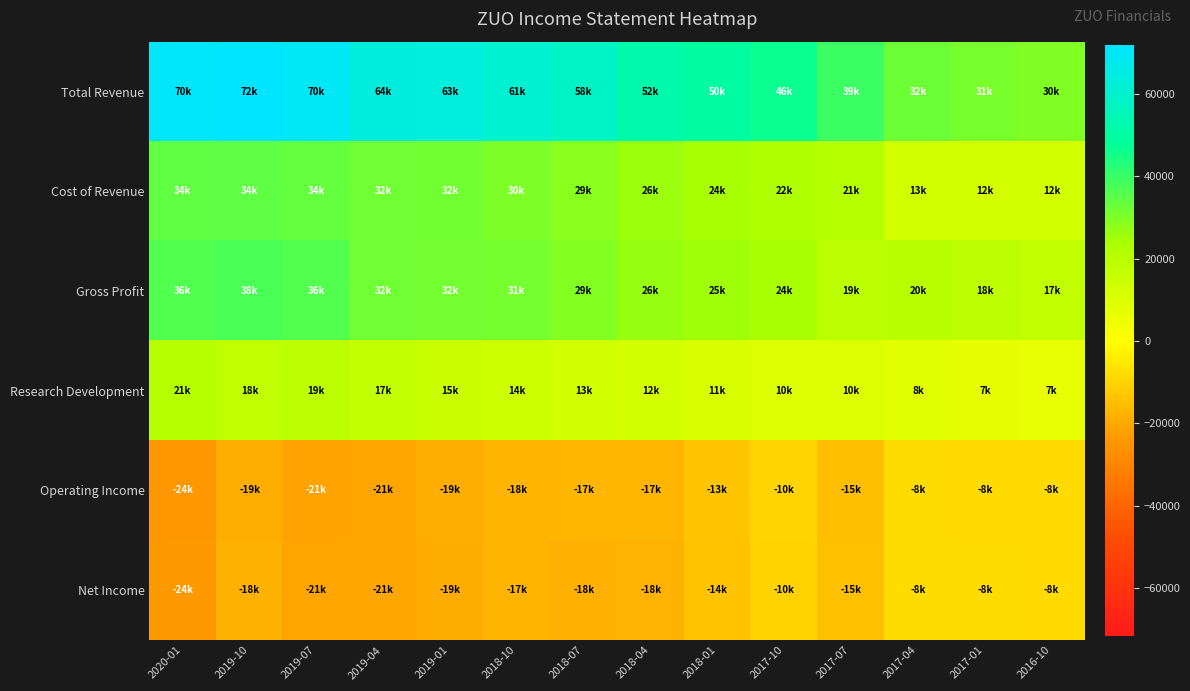

At which category is the sum across all series the highest?

2019-10